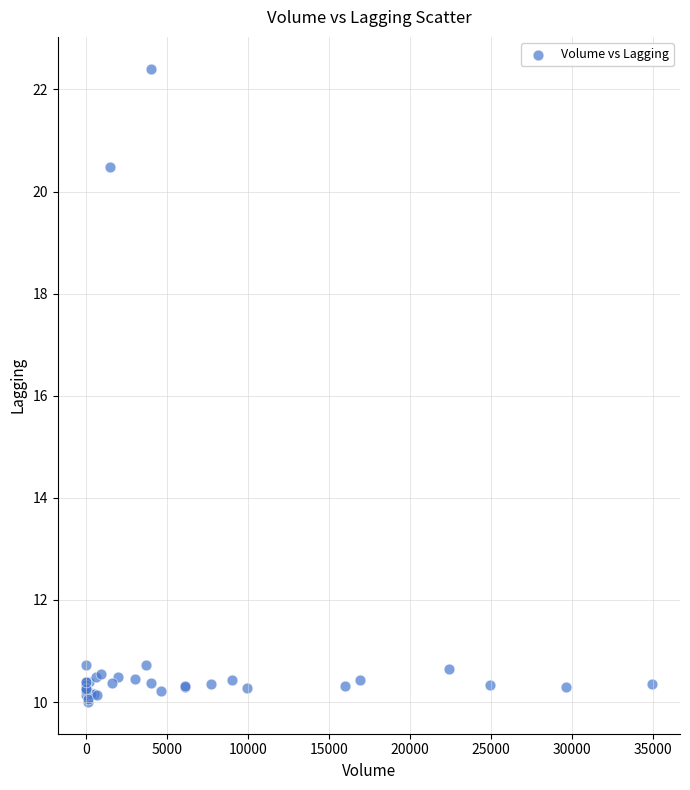

What Y value in the scatter plot is closest to 16?

20.5